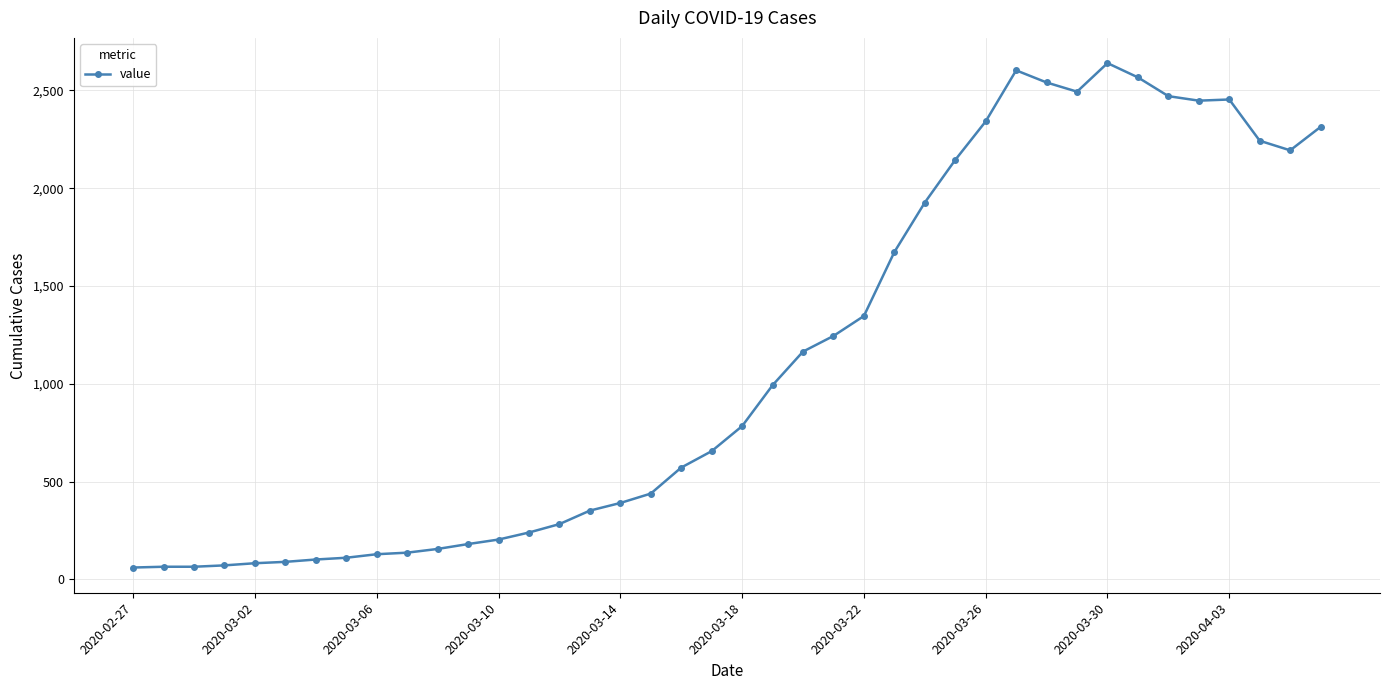

What is the maximum value shown in the chart?

2640